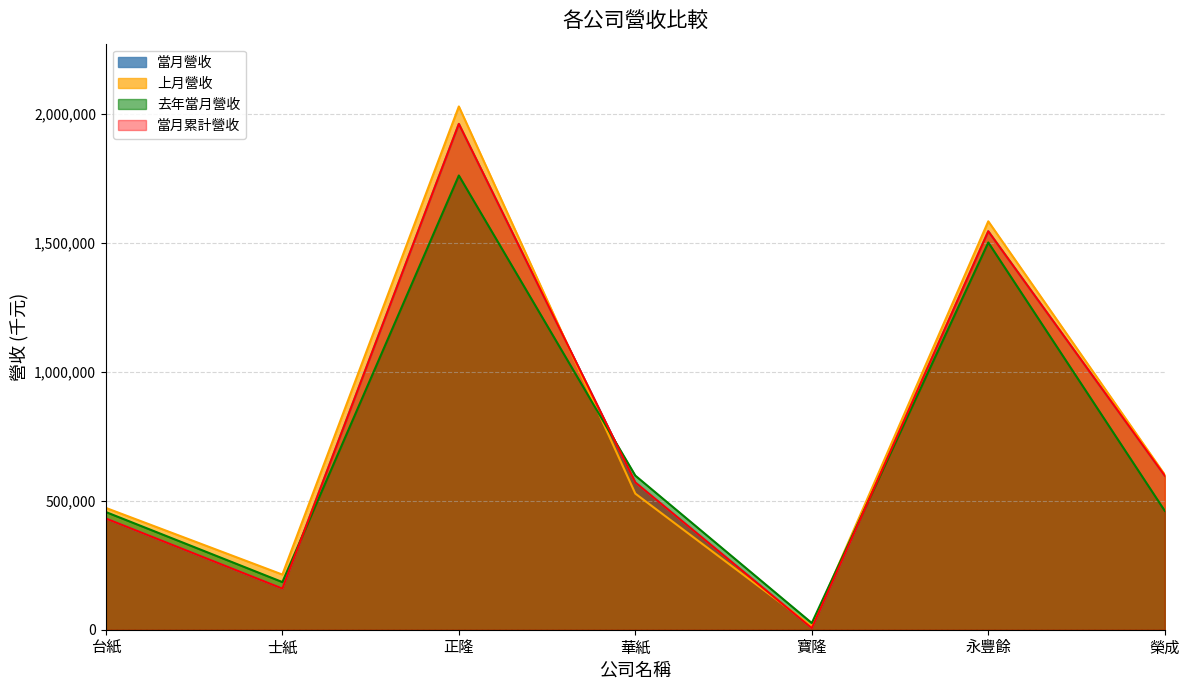

Which category has the lowest value across all series?

寶隆